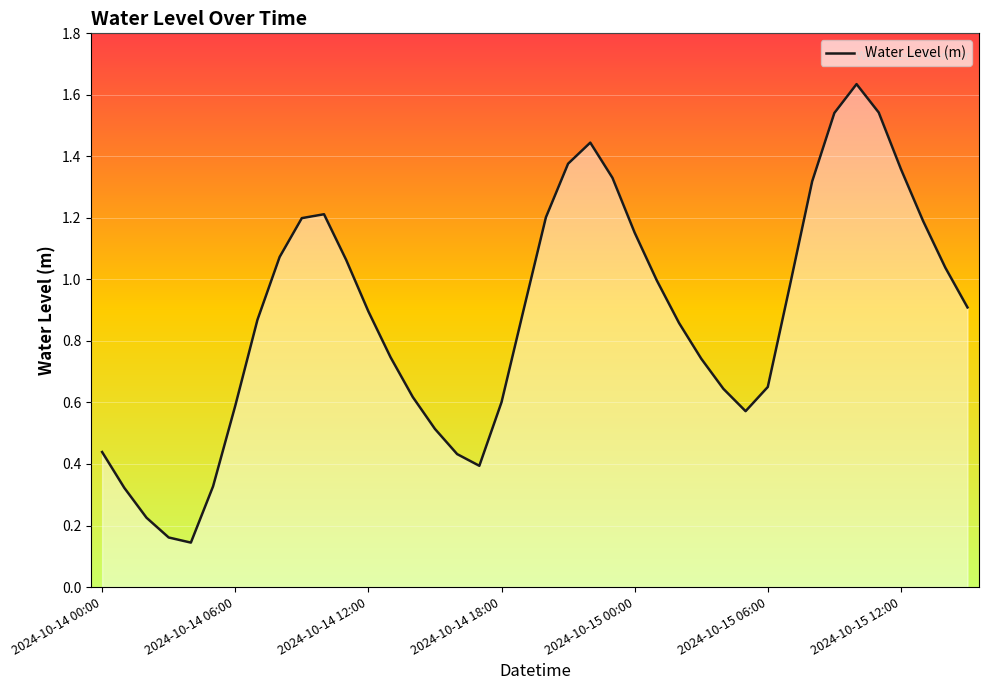

What is the minimum value shown in the chart?

0.1